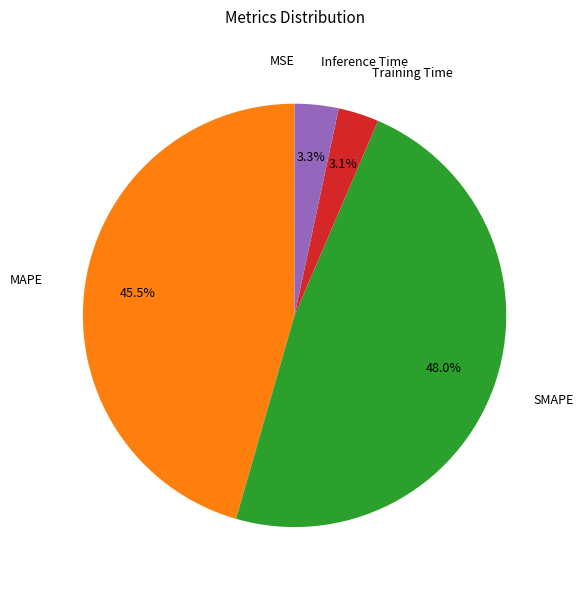

Is there any slice that represents more than half of the pie?

No